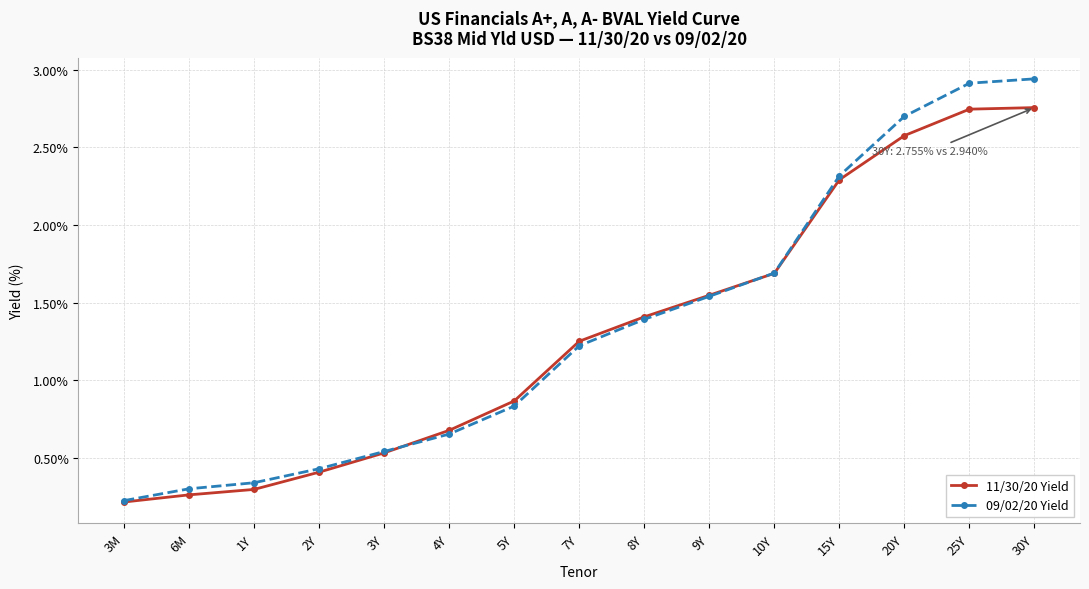

What is the label of the 4th point from the right?

15Y